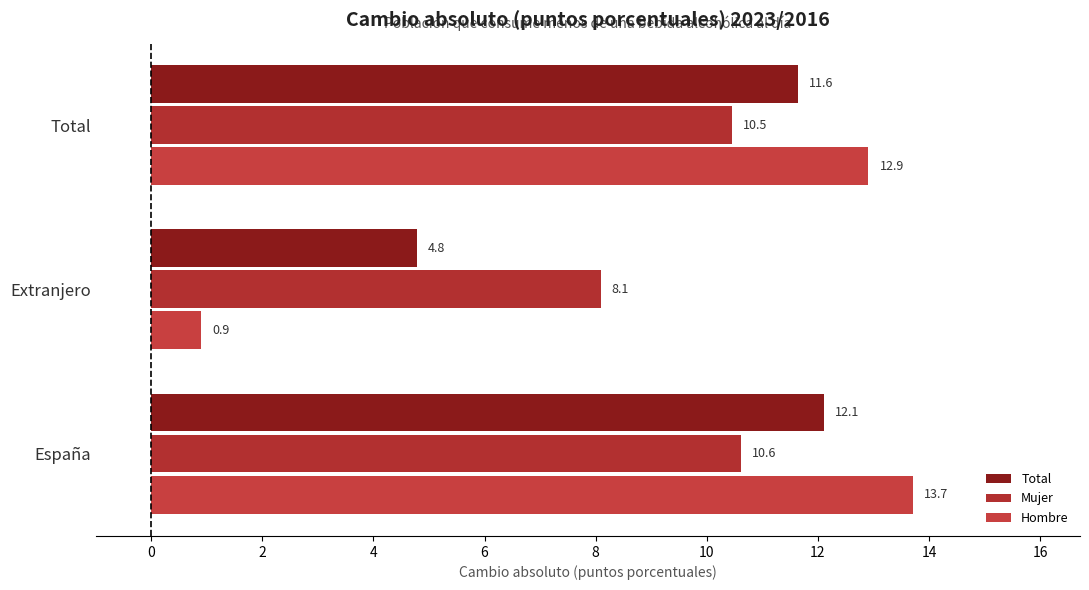

How many data points in Mujer are above 10?

2